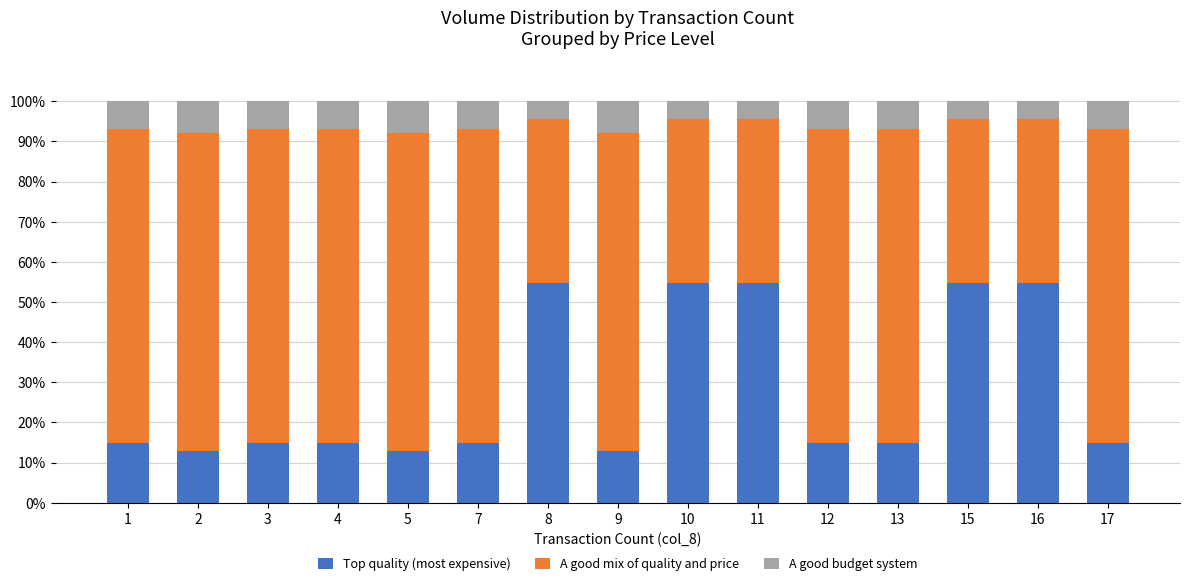

What is the sum of all Top quality (most expensive) values?

417.2